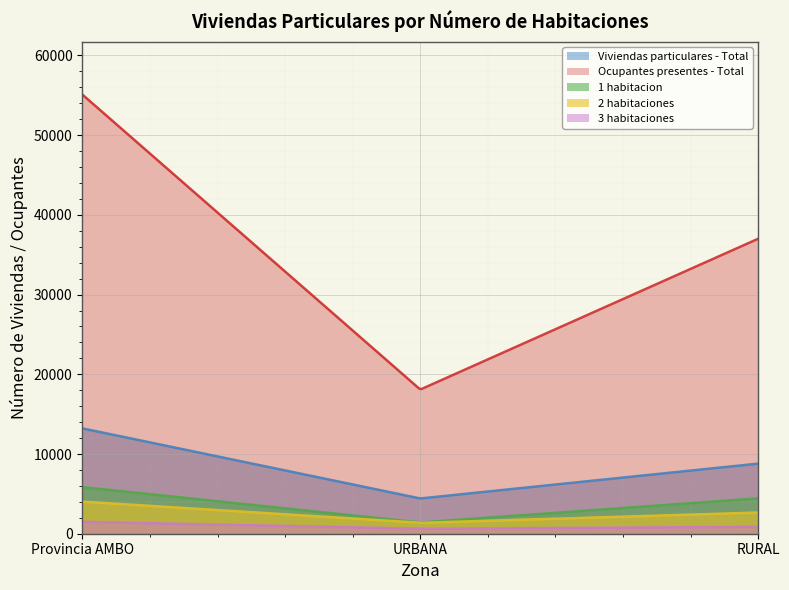

How many data points in Viviendas particulares - Total are less than 8796?

1